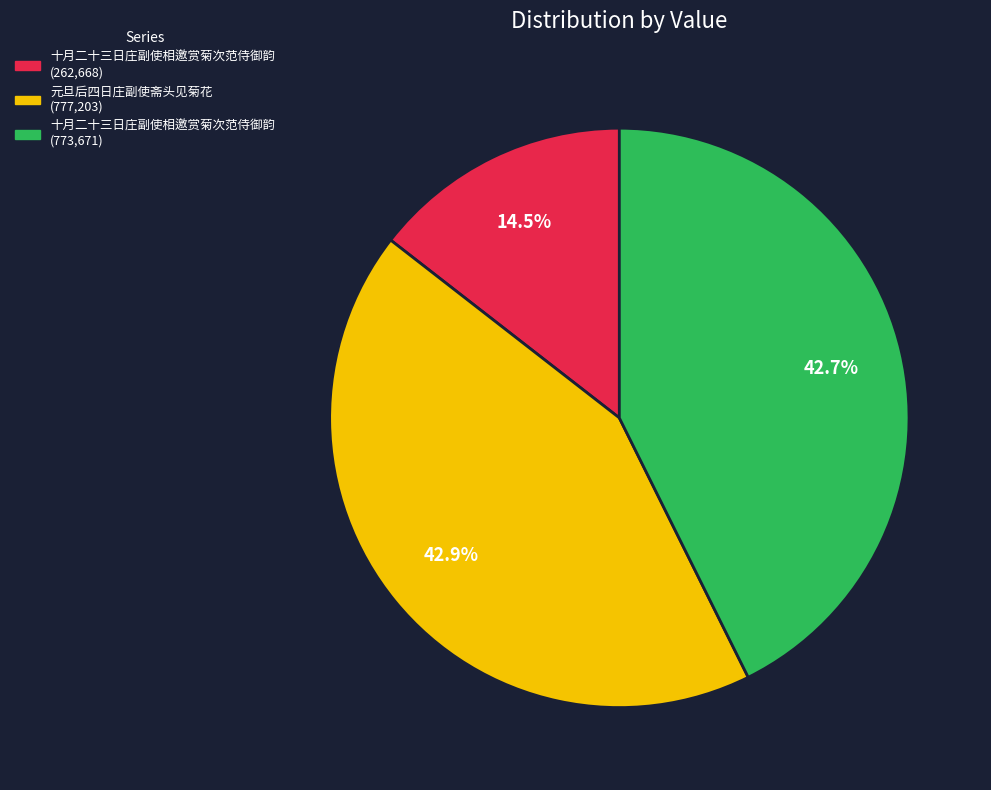

Count the number of slices in the pie.

3